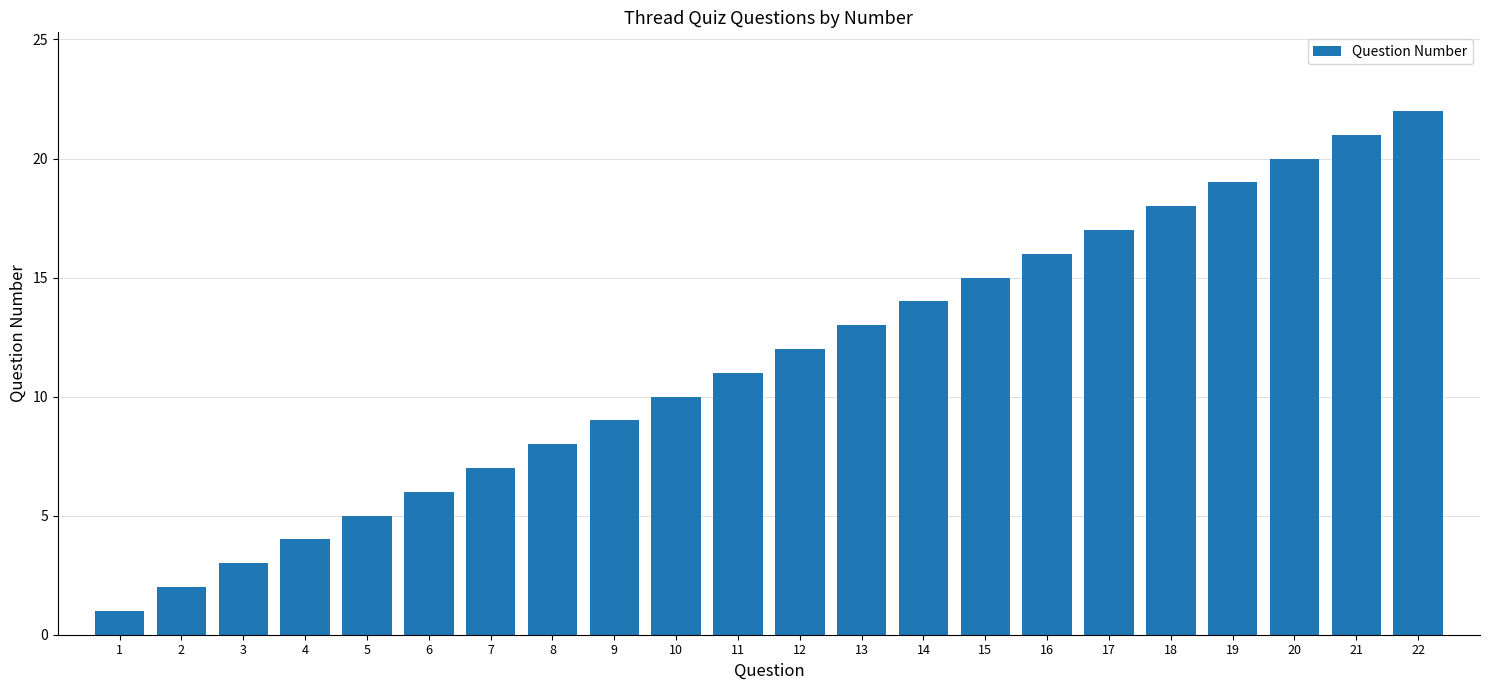

What is the smallest value displayed?

1